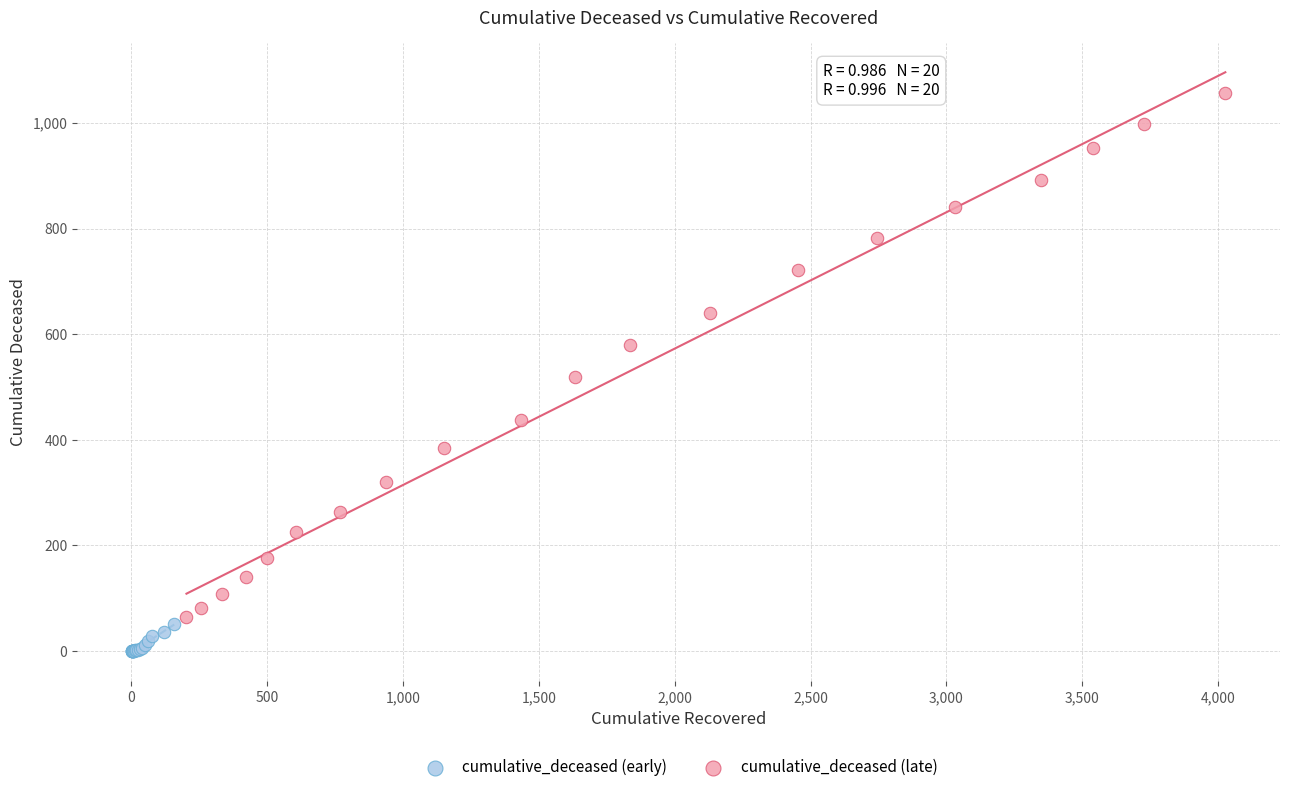

Which series has the largest Y range (max minus min)?

cumulative_deceased (late)